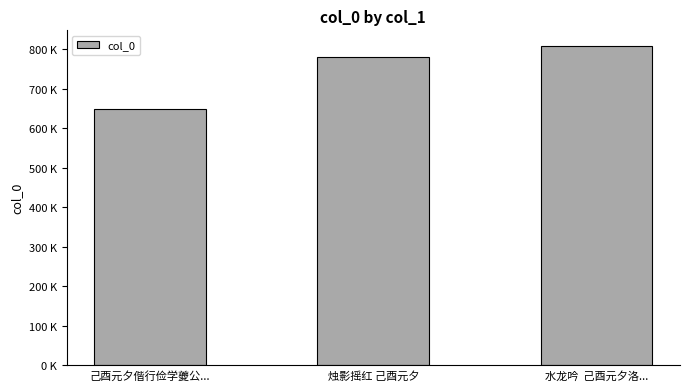

List the labels in order of value, largest first.

水龙吟  己酉元夕洛..., 烛影摇红 己酉元夕, 己酉元夕偕行俭学夔公...